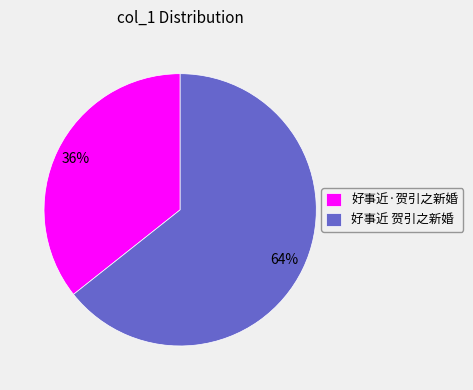

How many slices are in this pie chart?

2